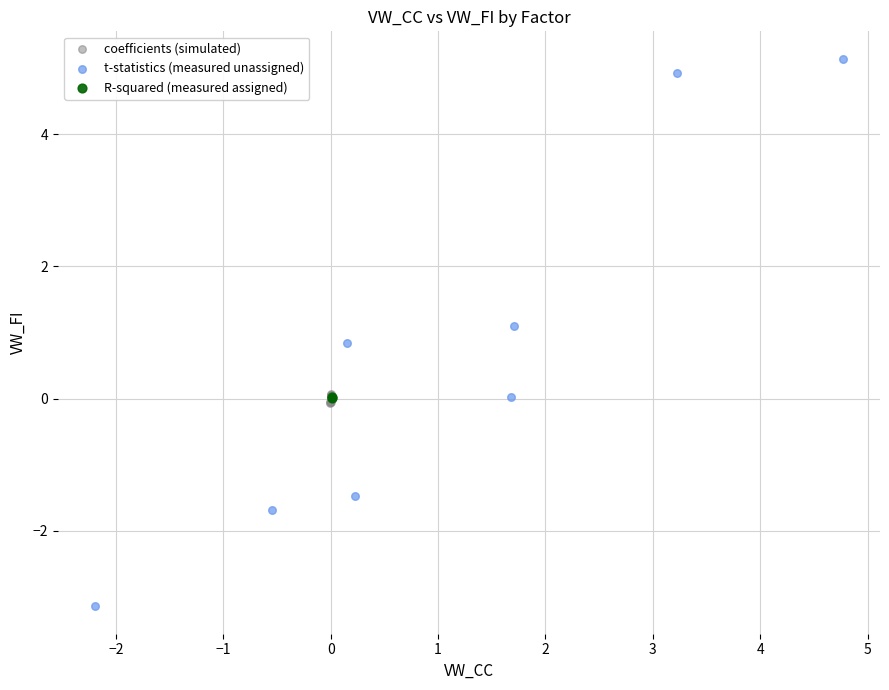

What are all the series names shown in the legend?

coefficients (simulated), t-statistics (measured unassigned), R-squared (measured assigned)